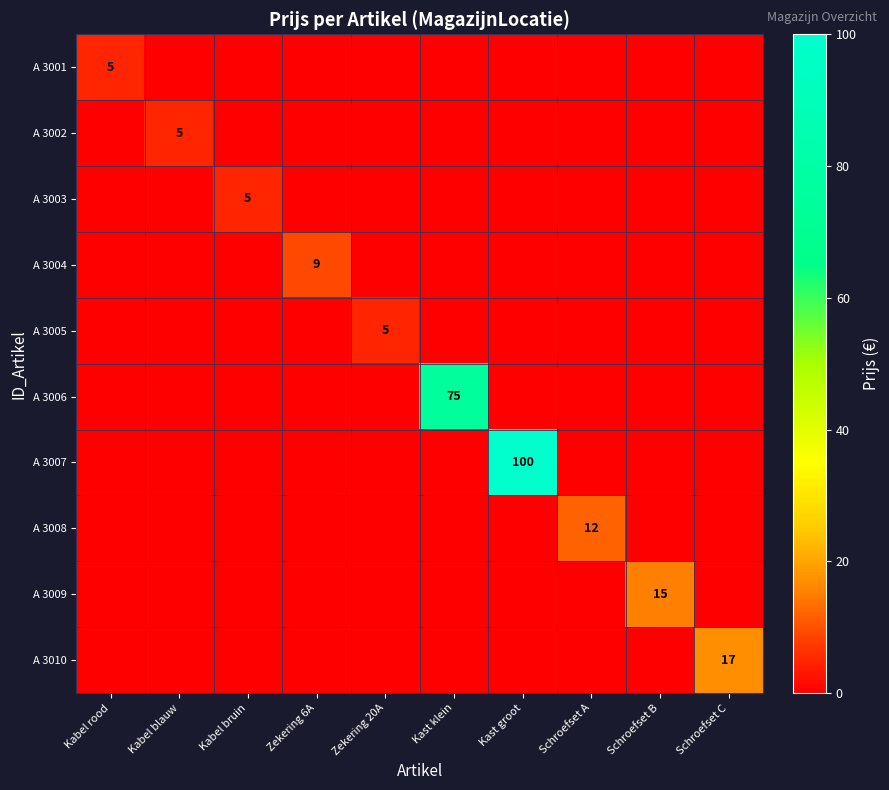

Which has a higher value, Zekering 6A or Kabel bruin?

Zekering 6A